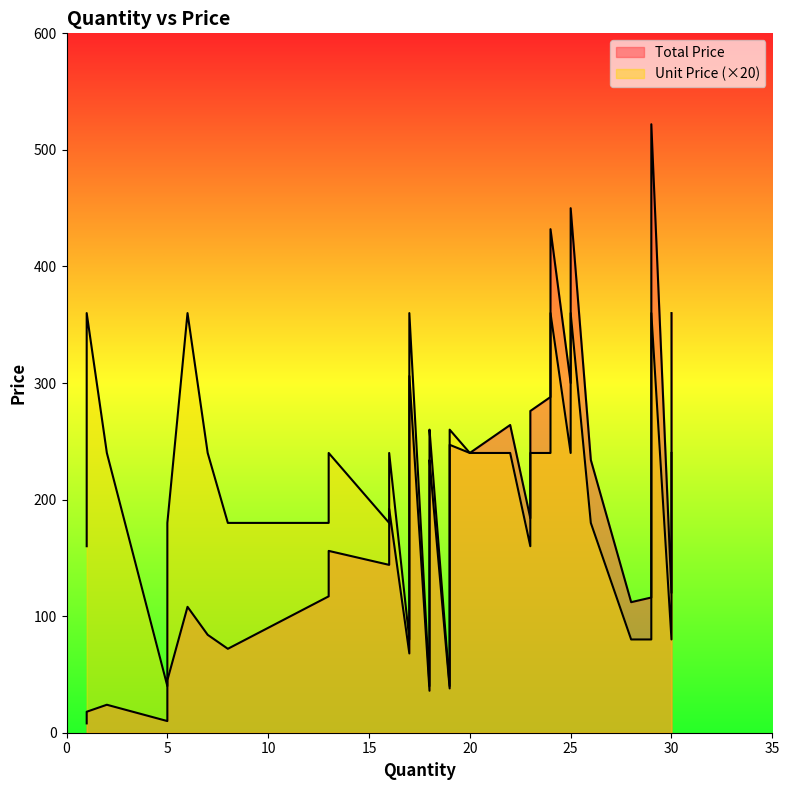

Is it true that Unit Price equals 12 at 30?

True